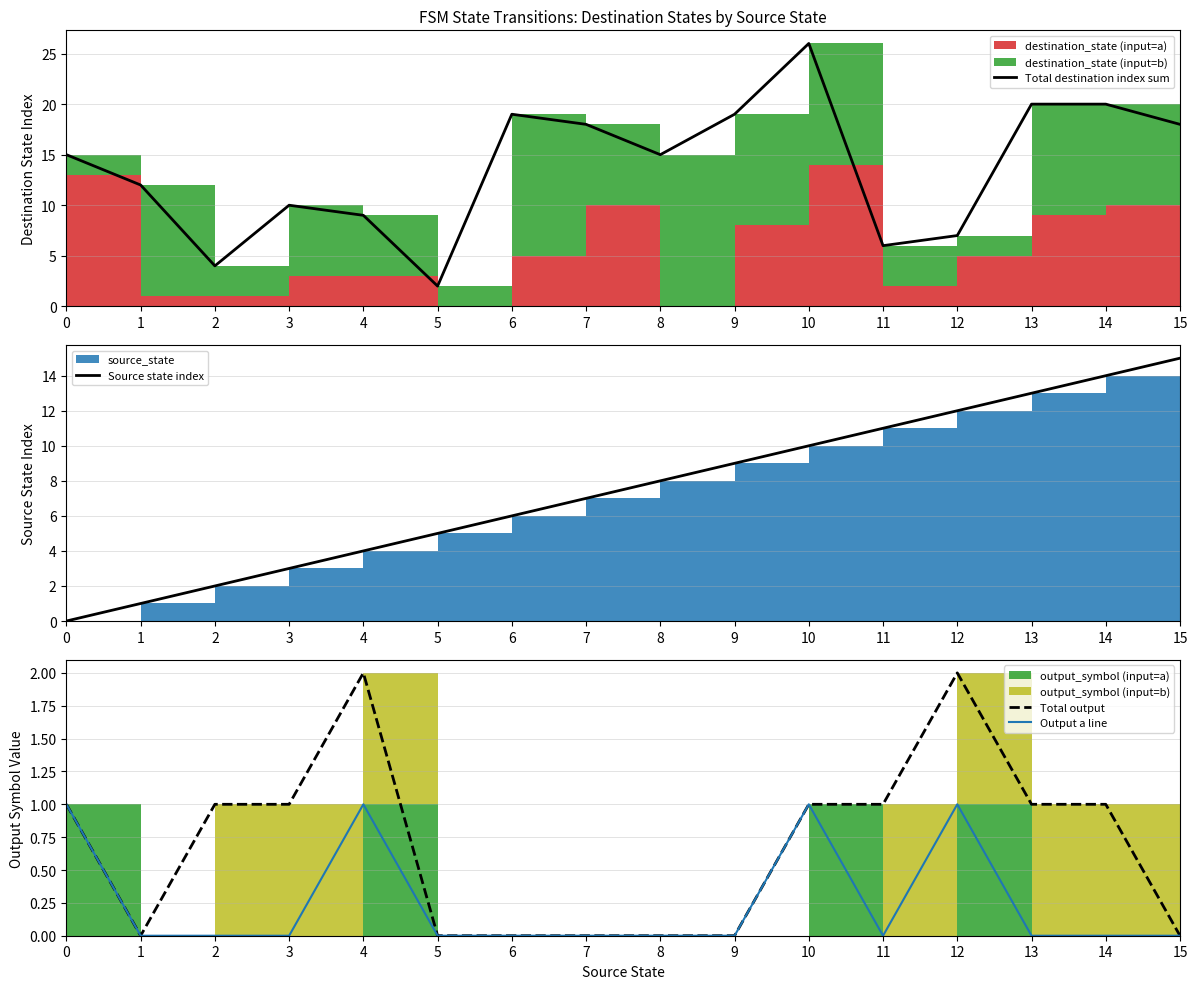

How many positive values does the Output a line series have?

4